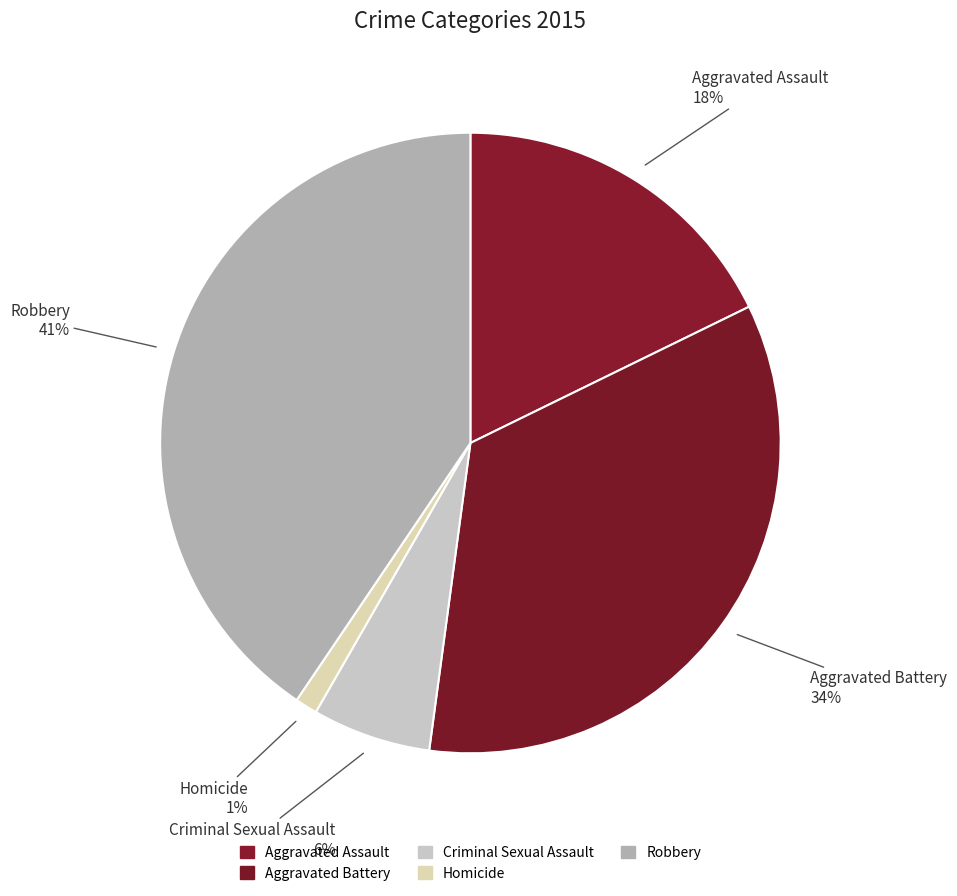

Approximately how many times larger is the value at Aggravated Battery compared to Robbery?

0.8